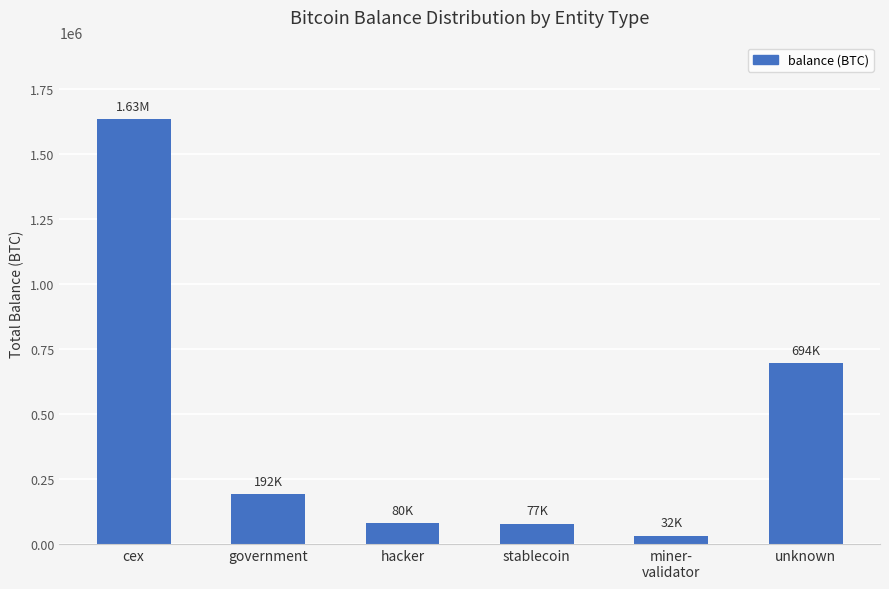

Does the chart contain any negative values?

No